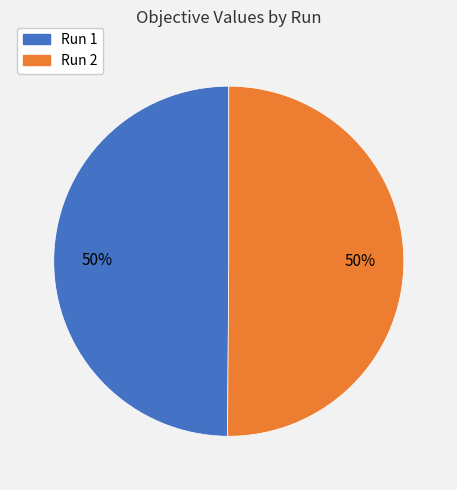

How many slices are in this pie chart?

2